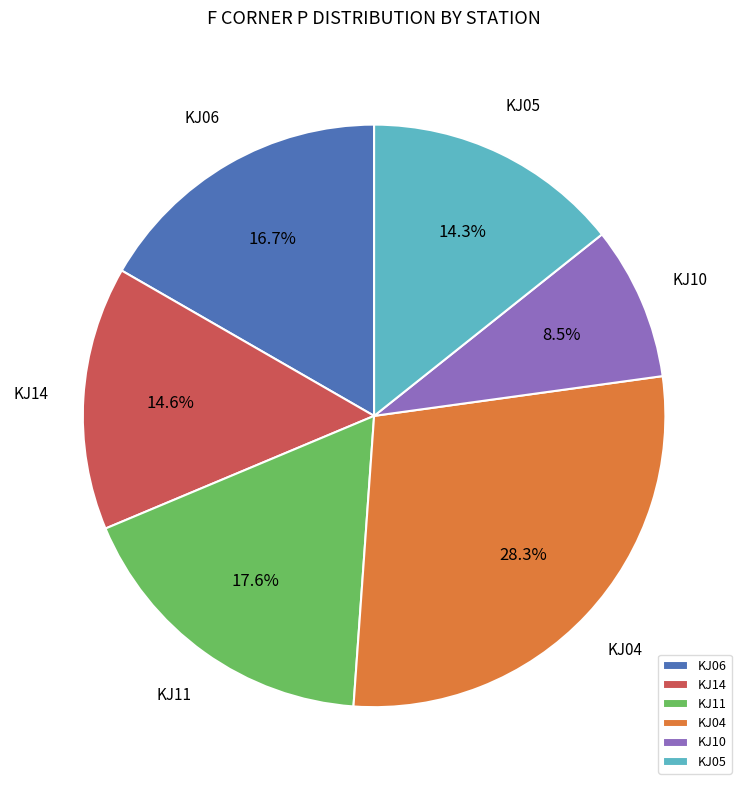

Do KJ10 and KJ06 together represent more than half of the pie?

No